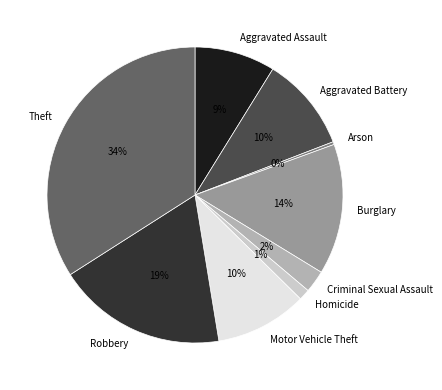

Combined, do Criminal Sexual Assault and Aggravated Assault account for over 50%?

No